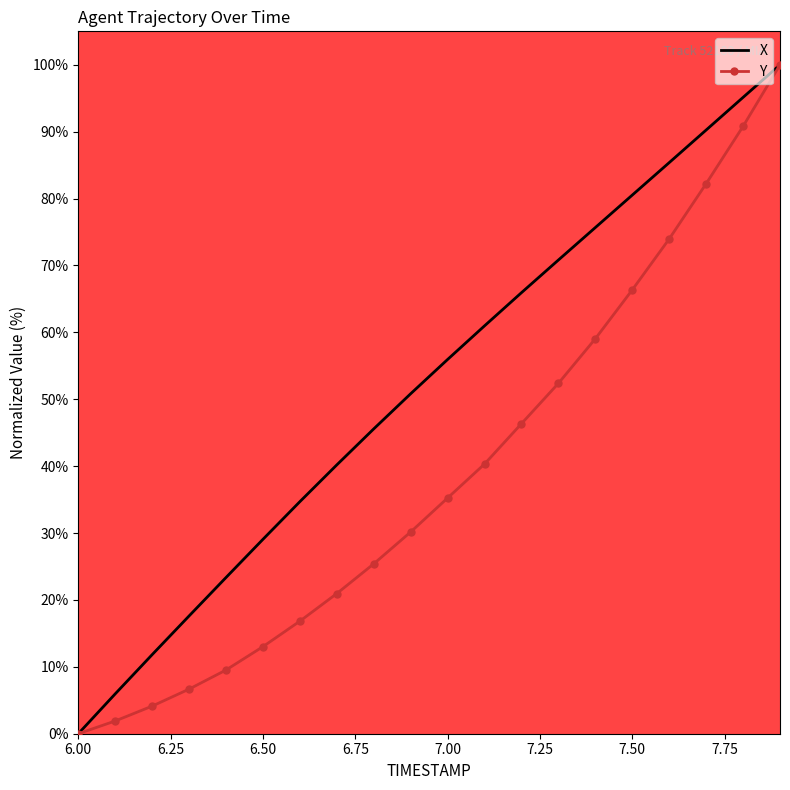

Rank the series by their average value, from highest to lowest.

X, Y